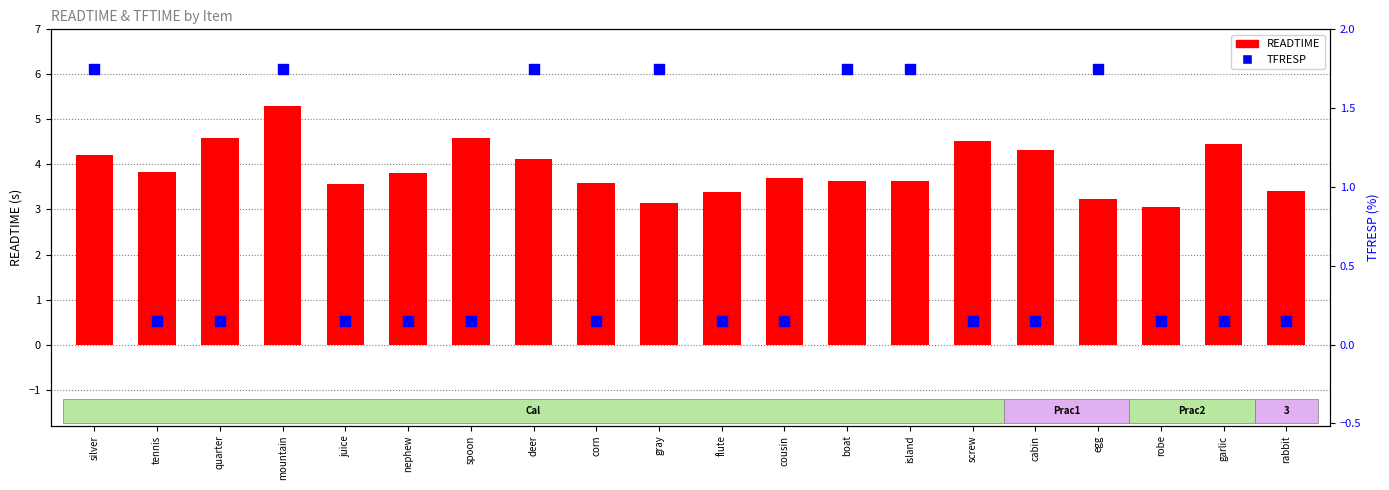

Is the value of READTIME at egg greater than the value of TFRESP at screw?

Yes